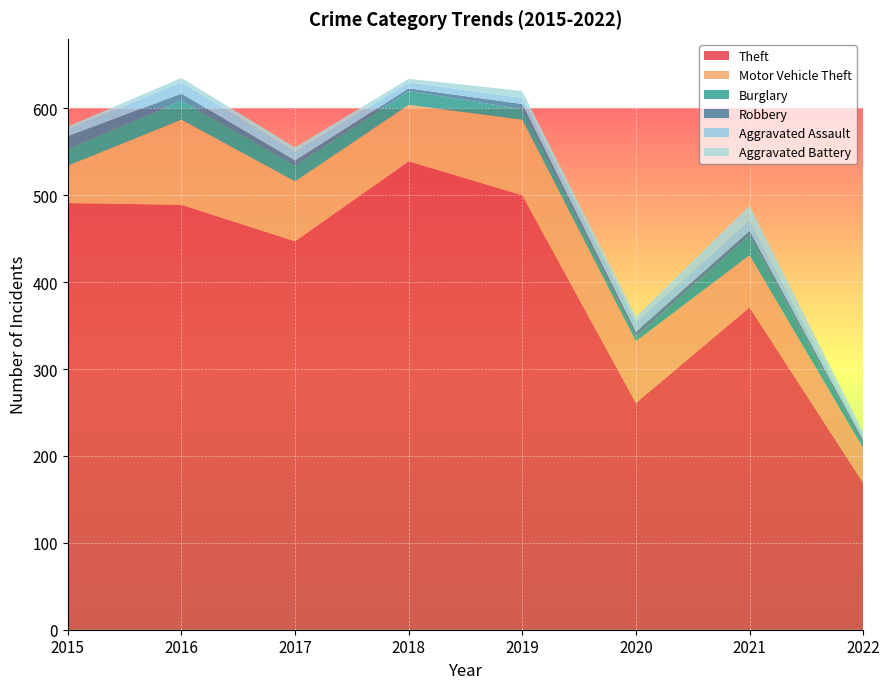

Reading left to right, list all the values displayed in this chart.

Theft: 2015=491	2016=489	2017=447	2018=539	2019=500	2020=261	2021=371	2022=169
Motor Vehicle Theft: 2015=43	2016=98	2017=69	2018=65	2019=87	2020=71	2021=60	2022=40
Burglary: 2015=19	2016=22	2017=18	2018=16	2019=12	2020=5	2021=23	2022=5
Robbery: 2015=15	2016=8	2017=6	2018=3	2019=6	2020=6	2021=5	2022=4
Aggravated Assault: 2015=8	2016=13	2017=10	2018=7	2019=7	2020=11	2021=12	2022=4
Aggravated Battery: 2015=3	2016=5	2017=5	2018=4	2019=8	2020=6	2021=17	2022=5